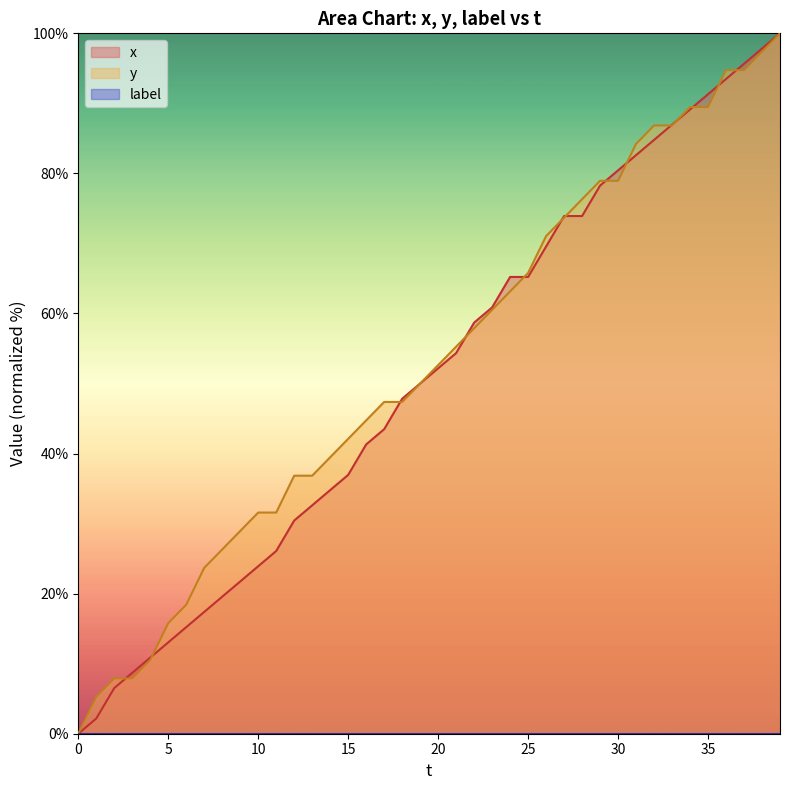

Rank the series at 14 from highest to lowest value.

y, x